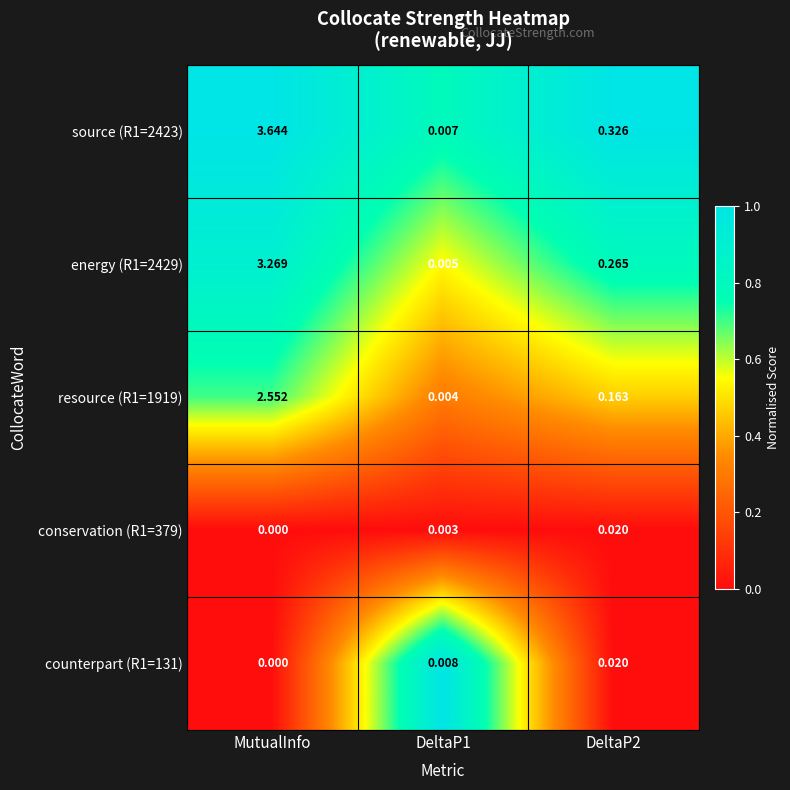

At which category does the chart reach its peak across all series?

MutualInfo